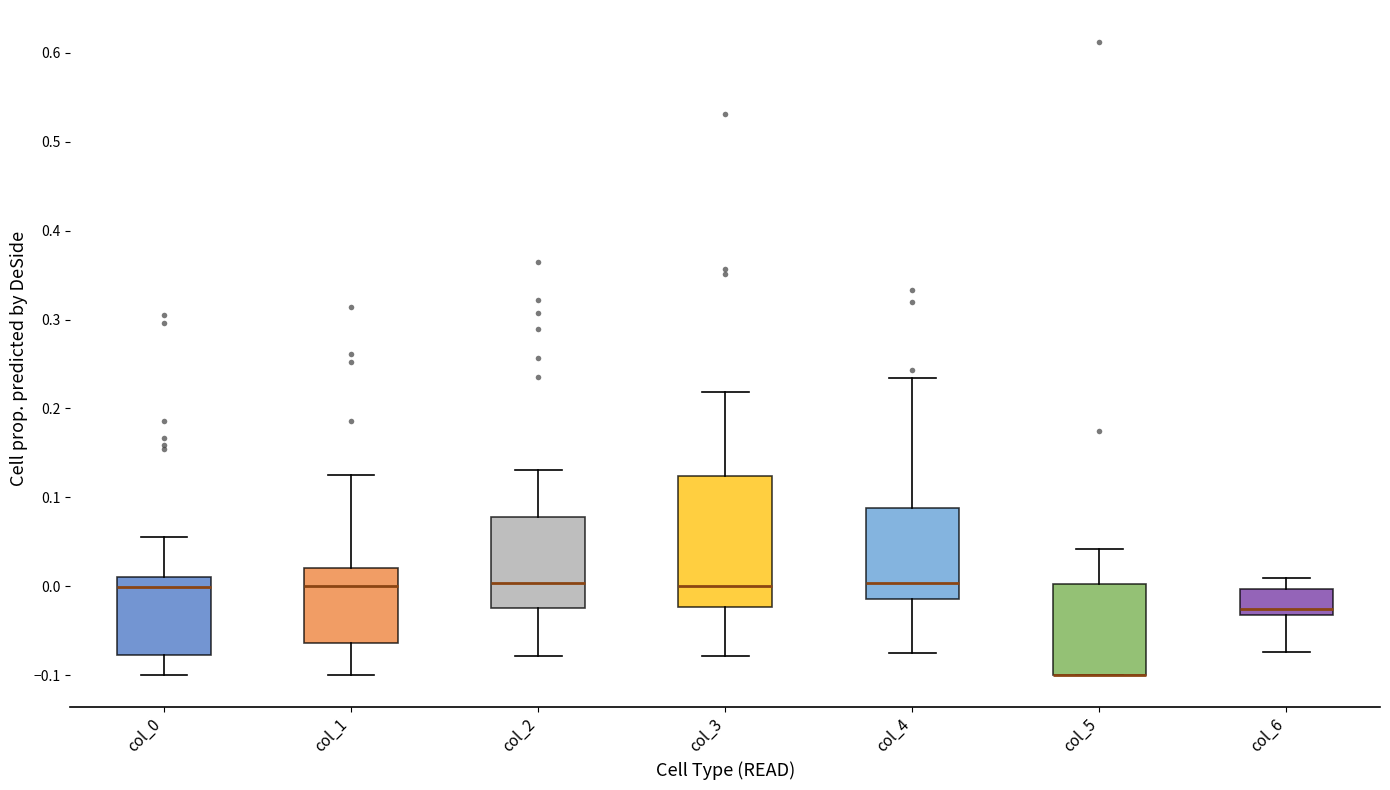

Comparing the boxes themselves (not the whiskers), which one is the tallest?

col_3